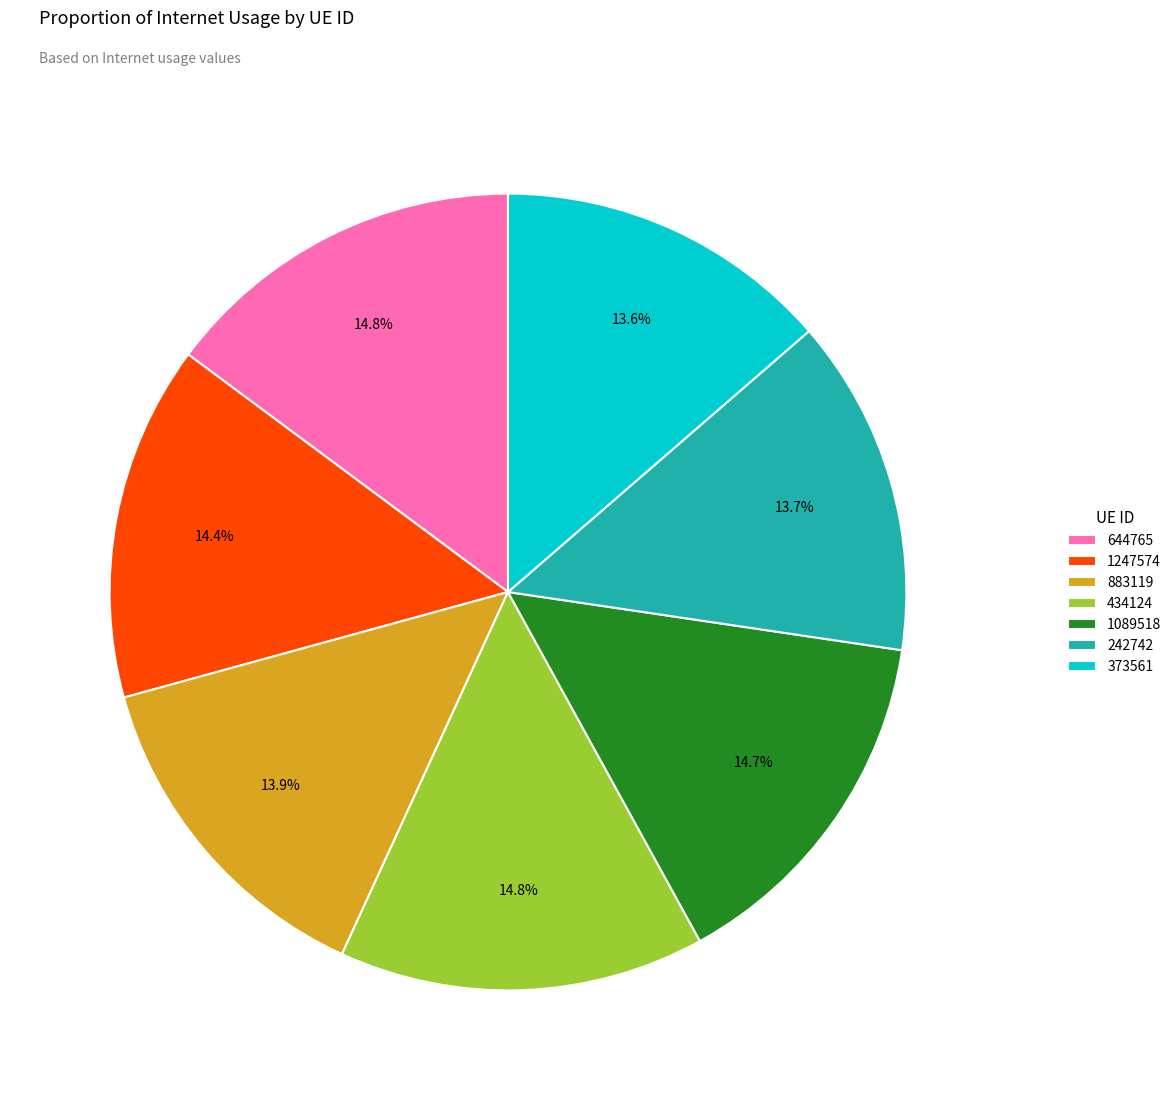

What percentage is the 1247574 slice, to the nearest percent?

14%